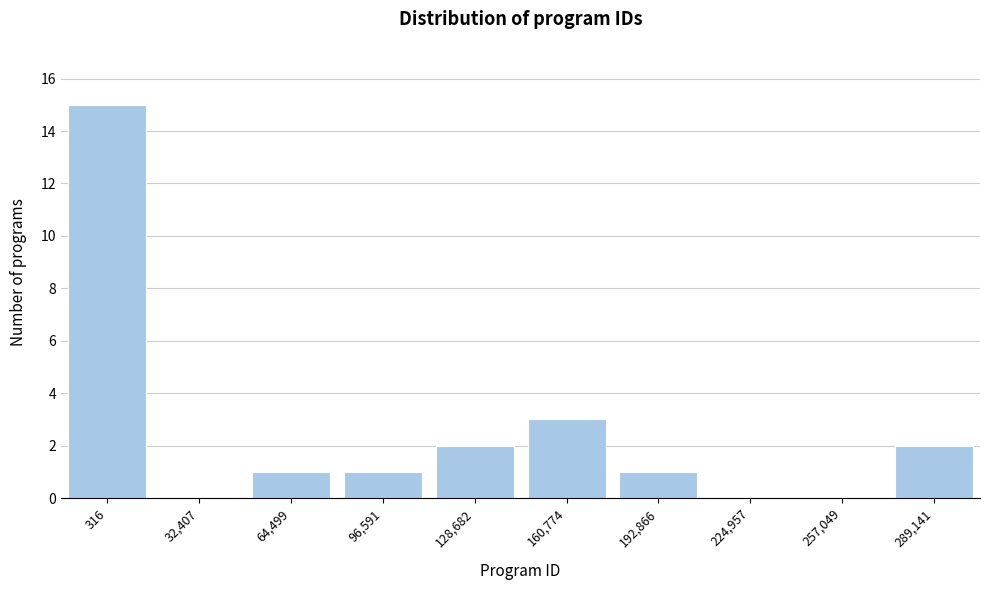

Reading left to right, list all the values displayed in this chart.

316=15	32,407=0	64,499=1	96,591=1	128,682=2	160,774=3	192,866=1	224,957=0	257,049=0	289,141=2